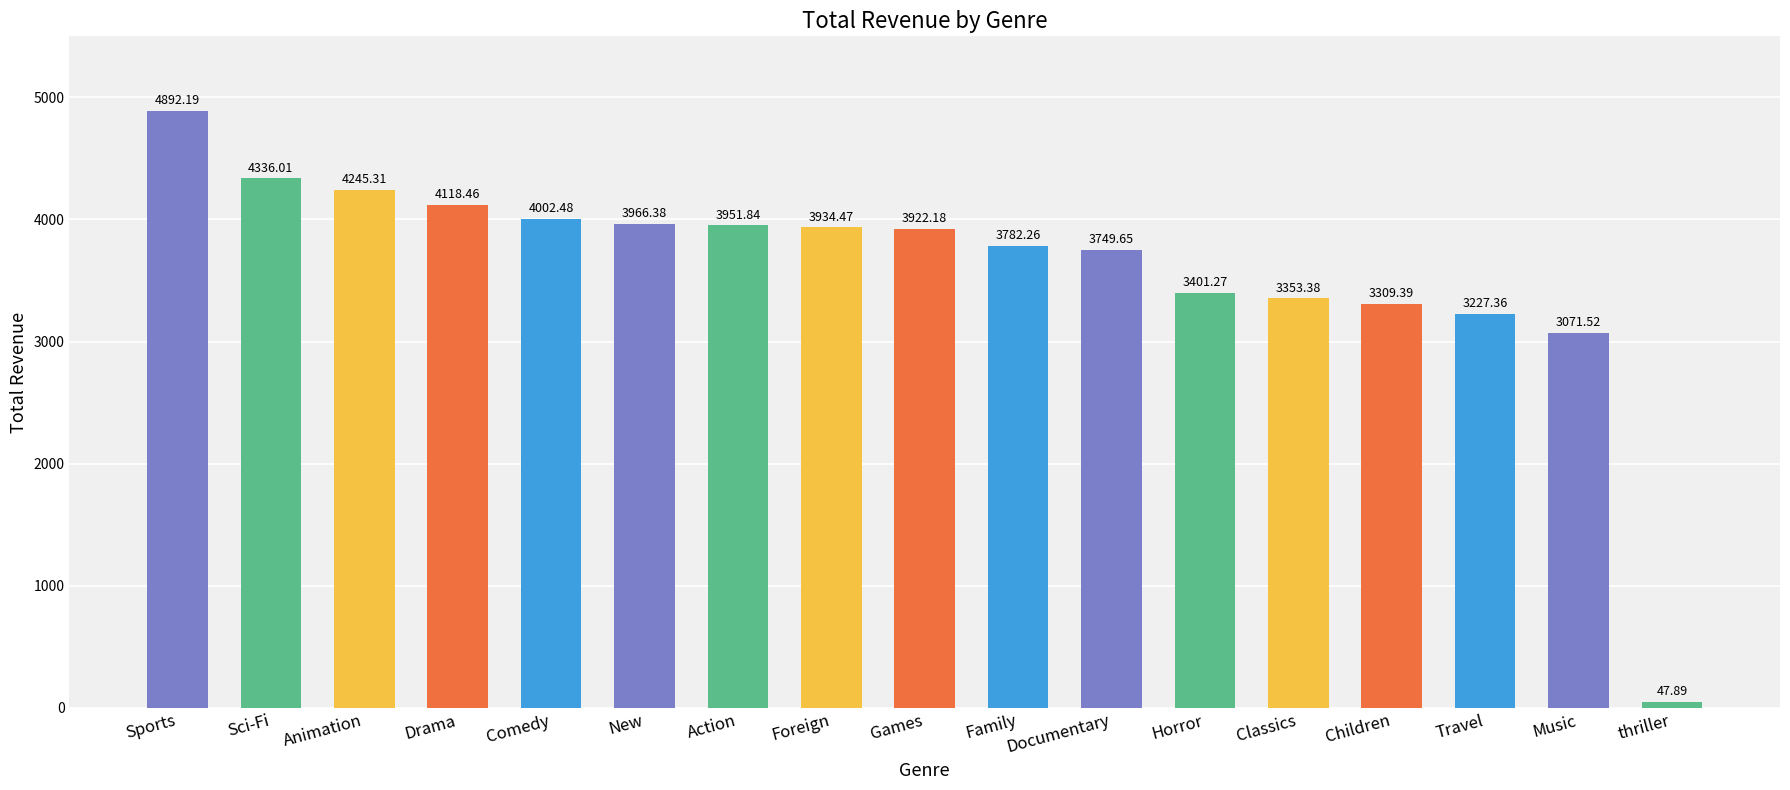

Rank the categories by value from lowest to highest.

thriller, Music, Travel, Children, Classics, Horror, Documentary, Family, Games, Foreign, Action, New, Comedy, Drama, Animation, Sci-Fi, Sports